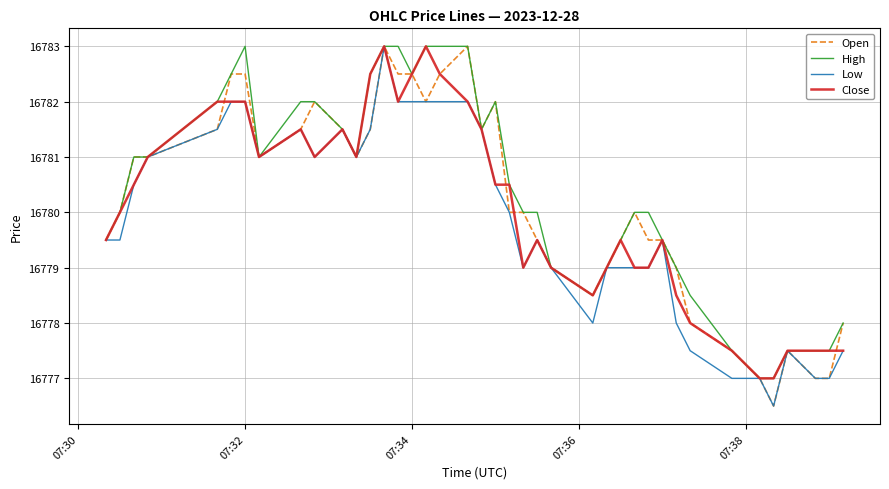

What is the minimum value shown in the chart?

16776.5